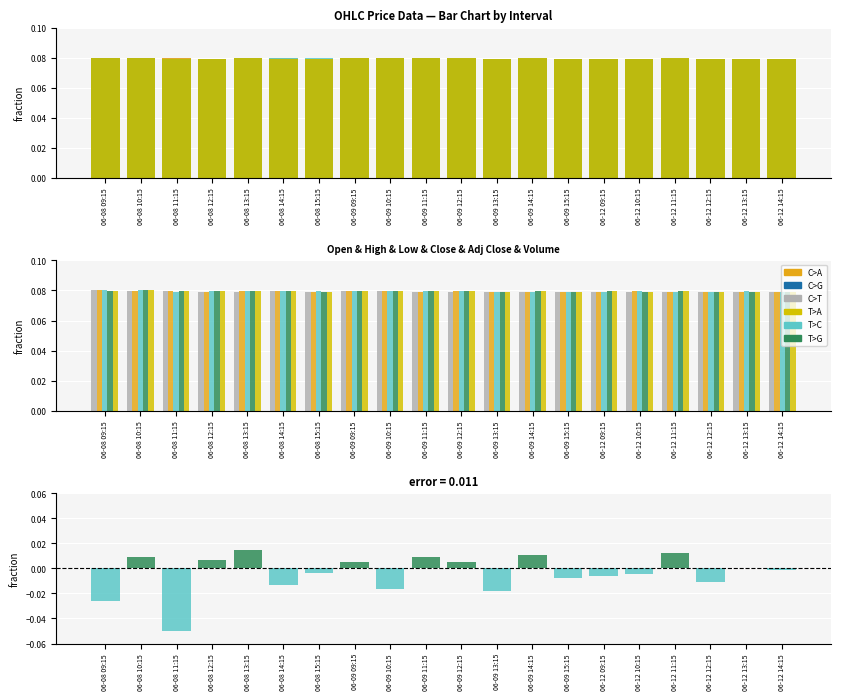

Rank the series at 06-08 14:15 from highest to lowest value.

Low, High, Close, Adj Close, Open, Close - Open